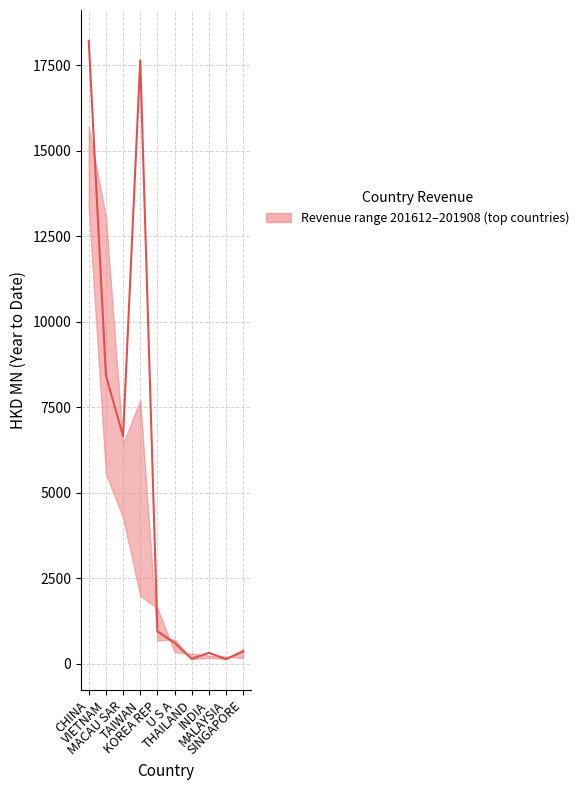

What is the average value of the upper series?

4519.8